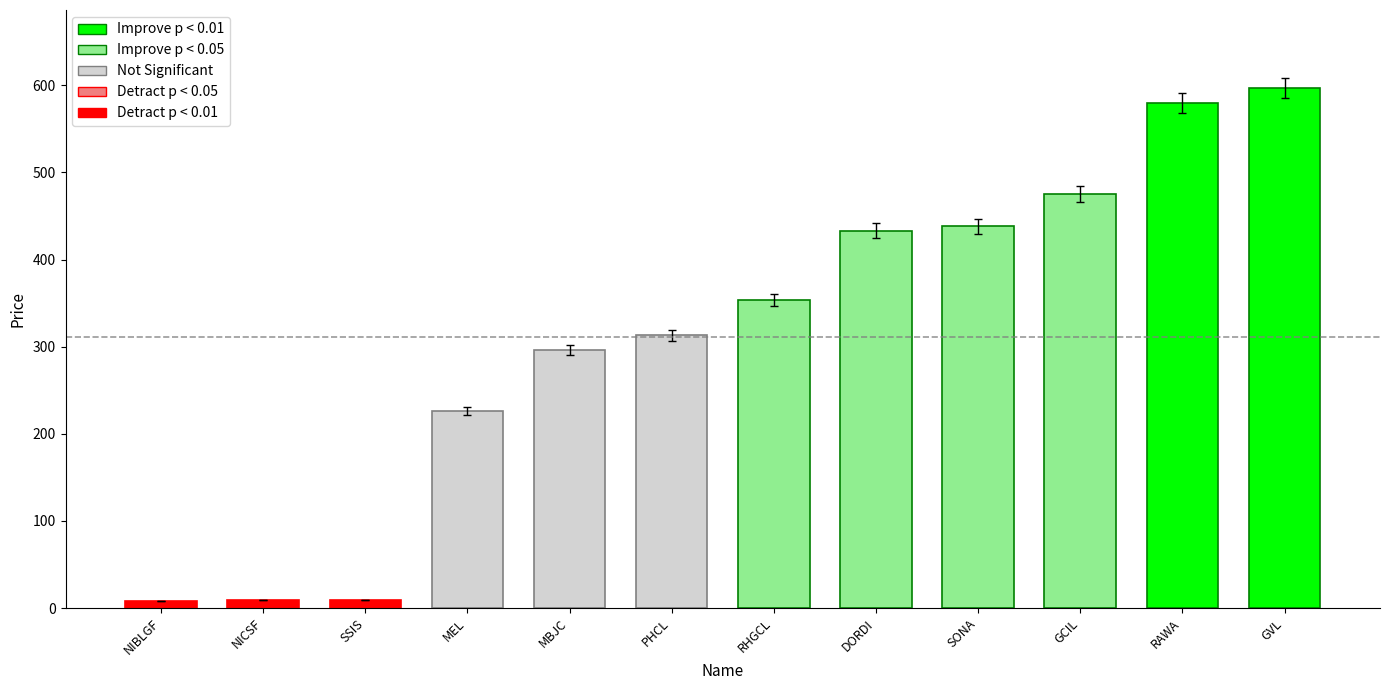

Read the value at RHGCL.

354.0